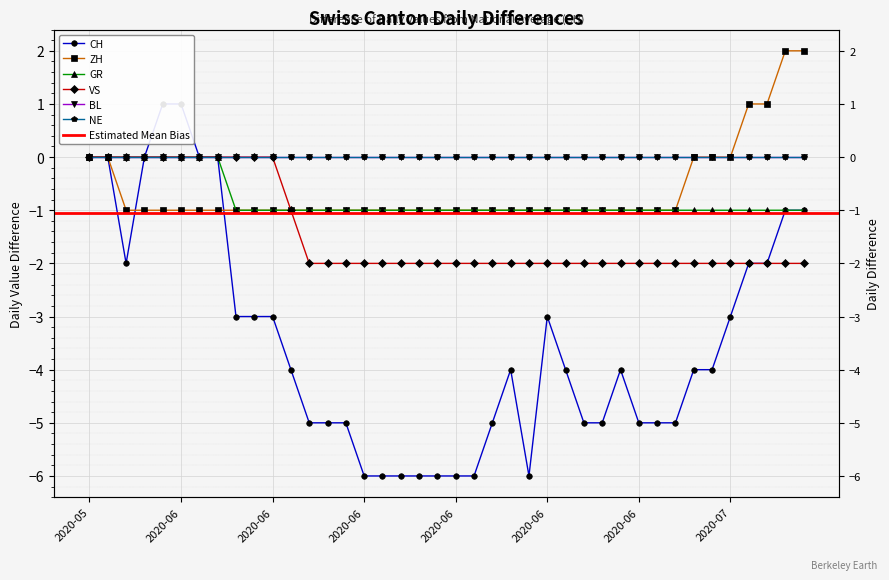

How many values in VS are below zero?

29